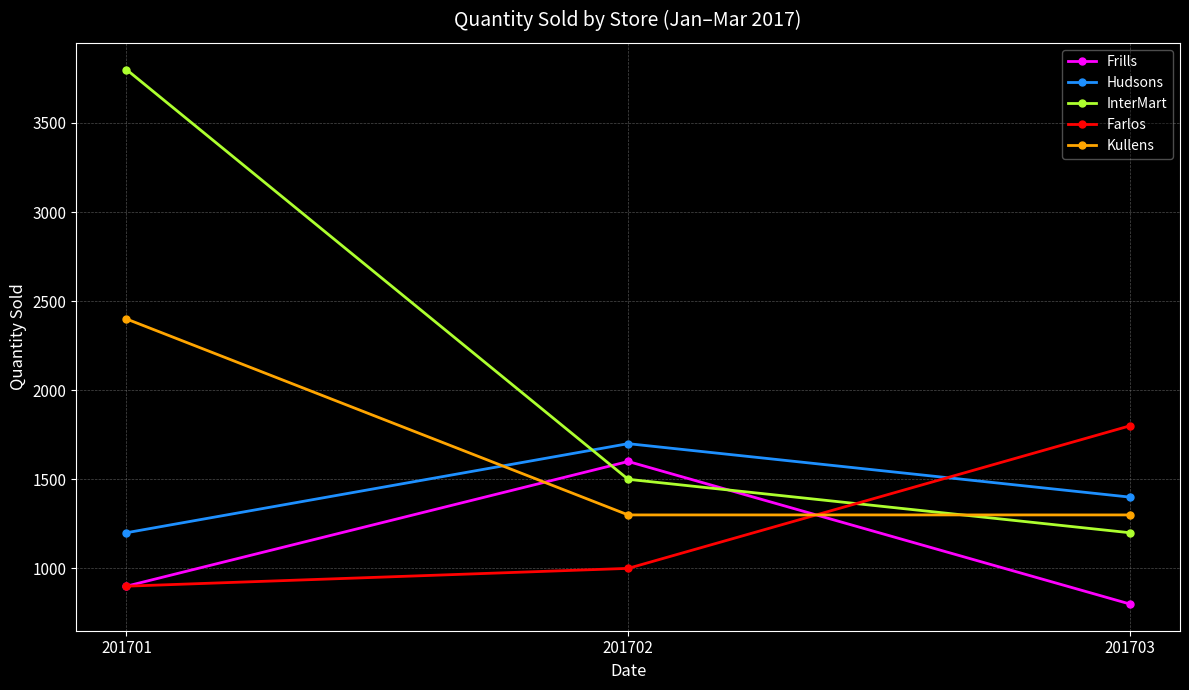

What is the value of the Kullens point at the 2nd from the left?

1300